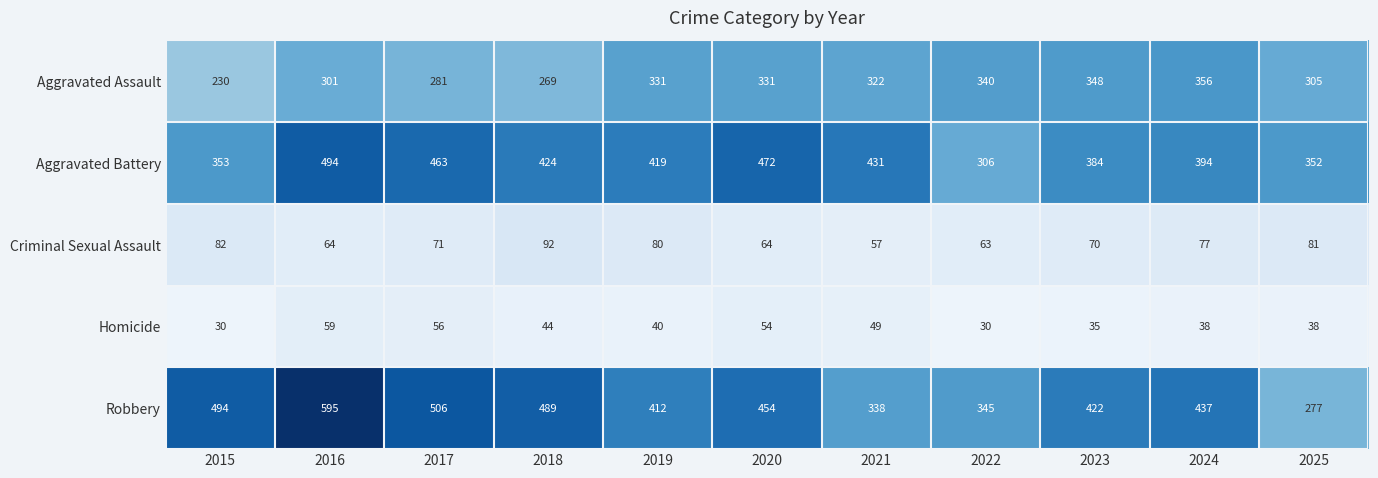

Which series has the largest range (max minus min)?

Robbery